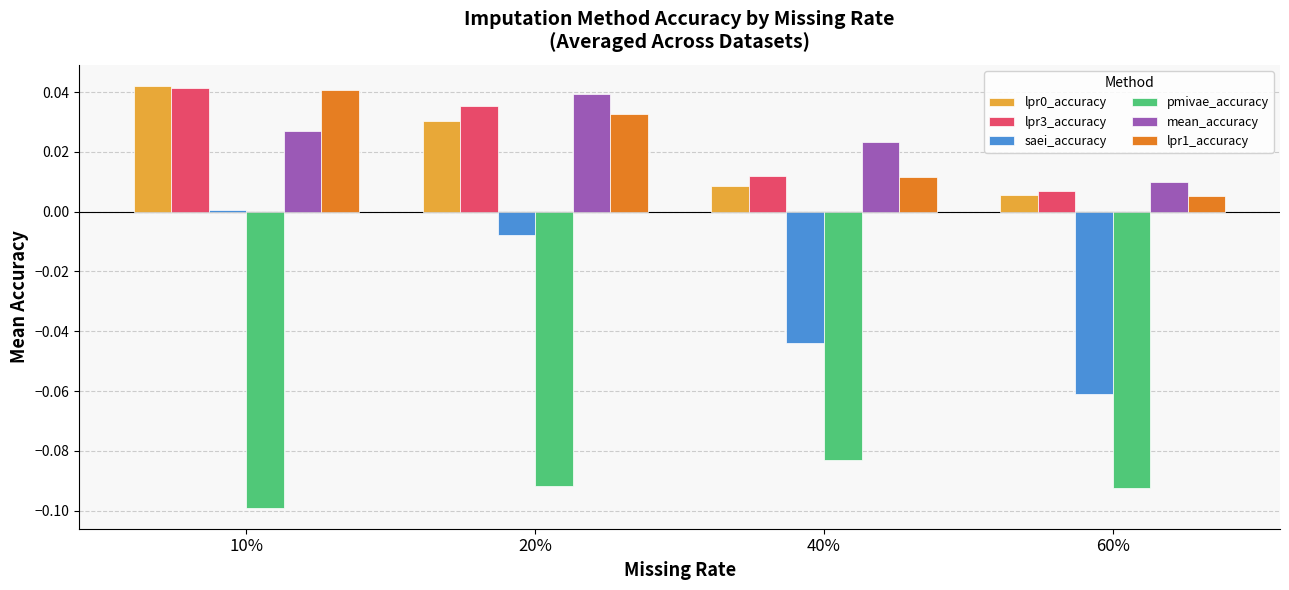

Which series has the largest range (max minus min)?

saei_accuracy